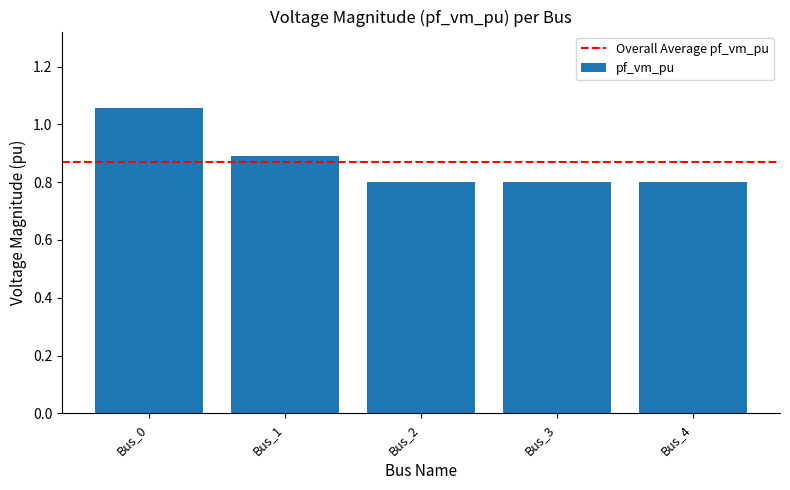

What is the approximate value at Bus_4?

0.8